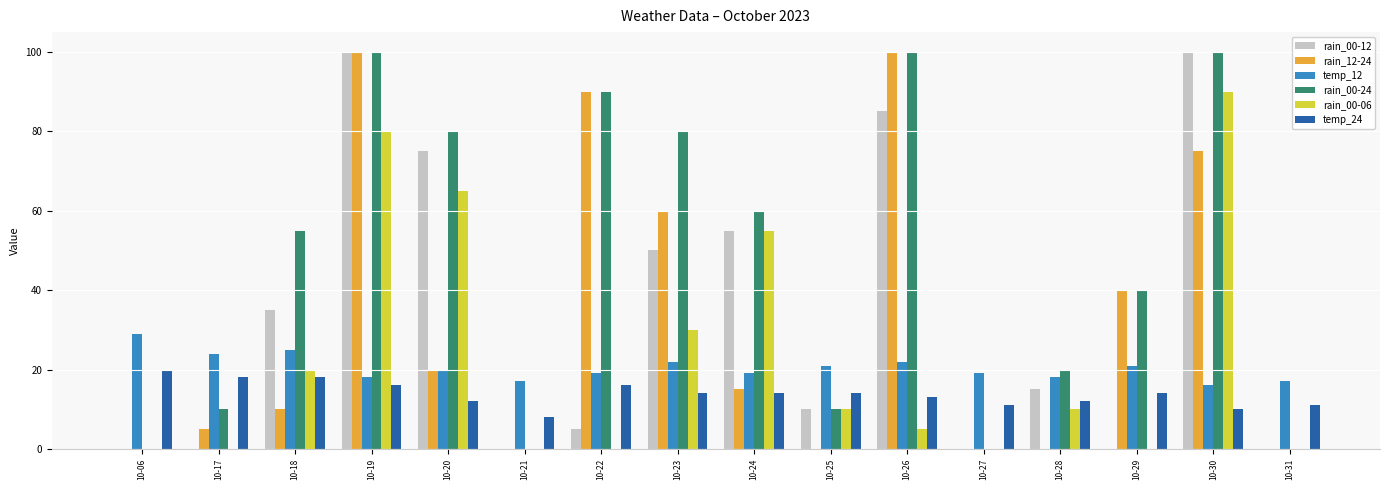

What is the greatest value displayed?

100